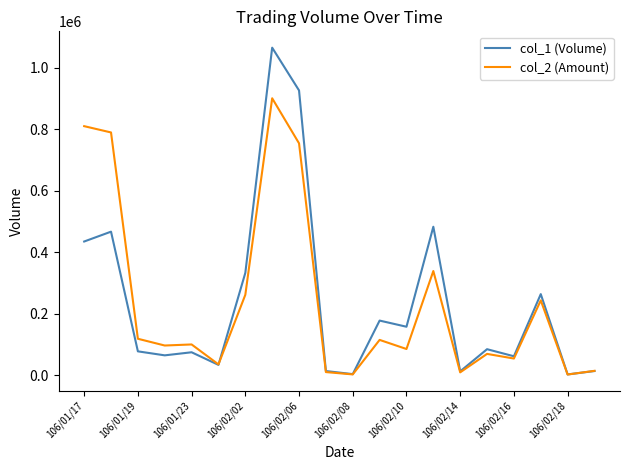

List the series in order of their peak value, lowest first.

col_2 (Amount), col_1 (Volume)